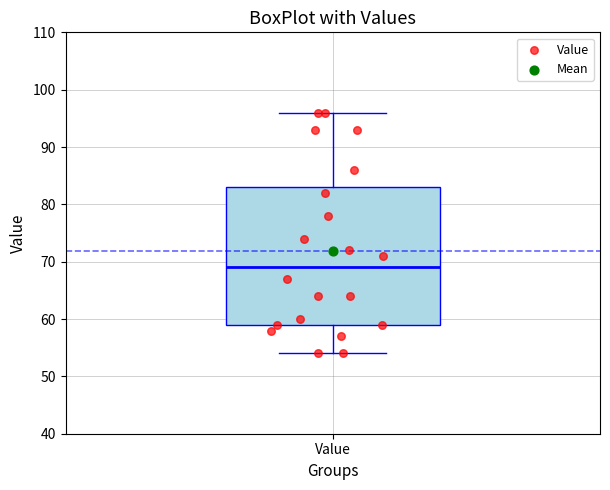

Transcribe this box plot: give where the median line is, the range the box spans, and where the two whiskers end, as read against the y-axis. The values are not printed on the chart, so give them approximately, as read against the axis.

median 69, box 59 to 83, whiskers 54 to 96